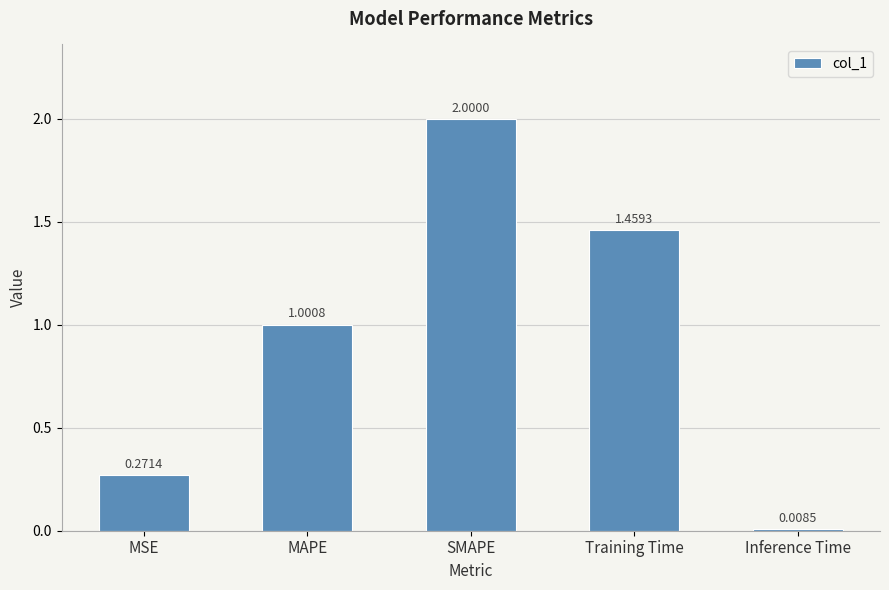

Where does the data first go above 1?

MAPE